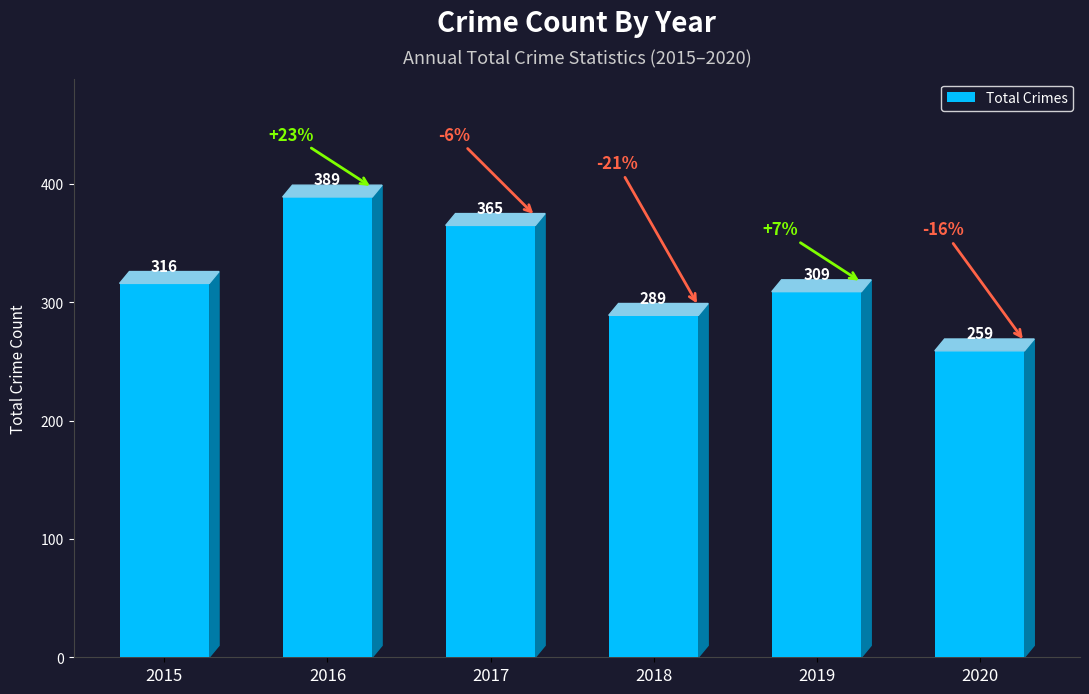

What is the difference between the second highest and minimum values?

106